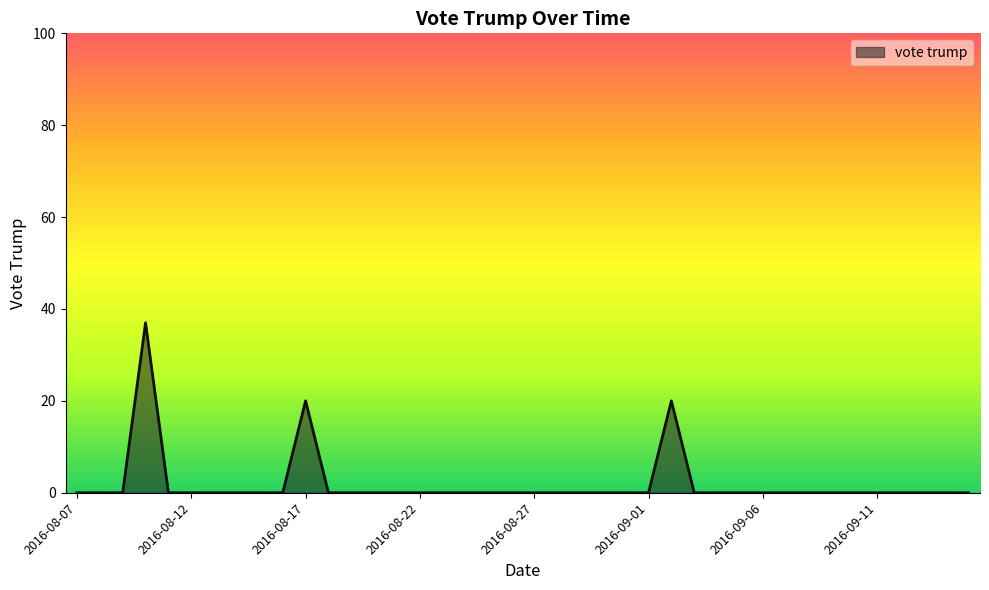

What is the difference between the maximum and minimum values?

37